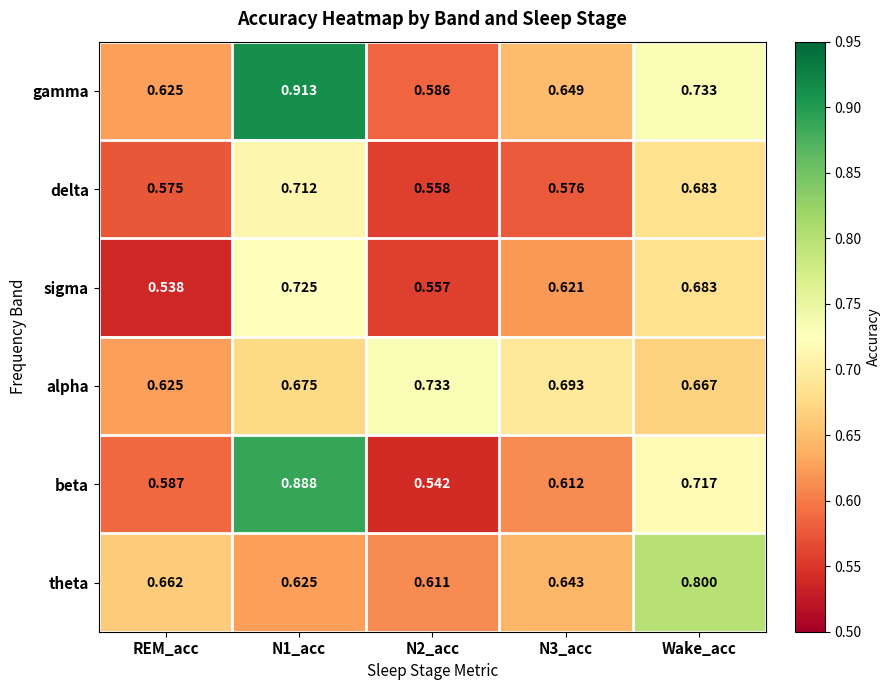

Which series has the largest range (max minus min)?

beta